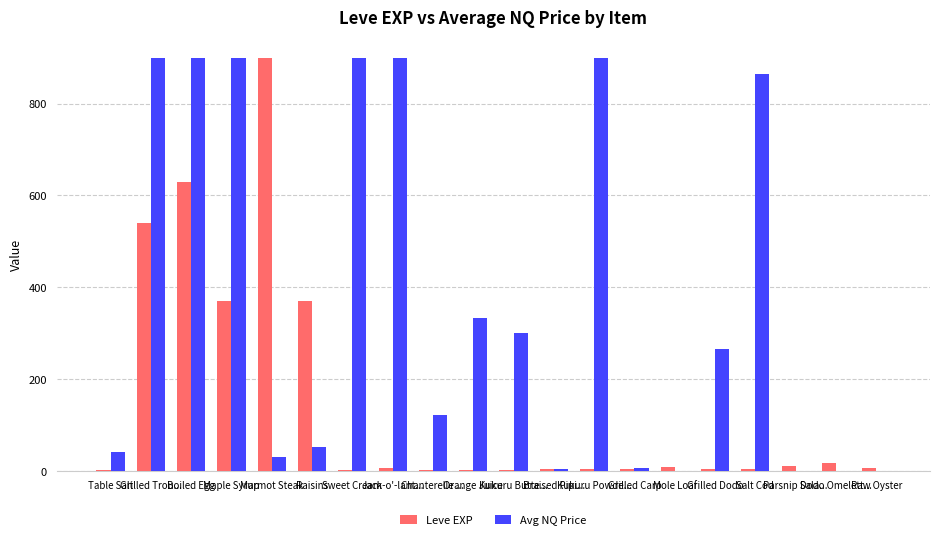

The value of Leve EXP at Maple Syrup is 370.0. True or false?

True